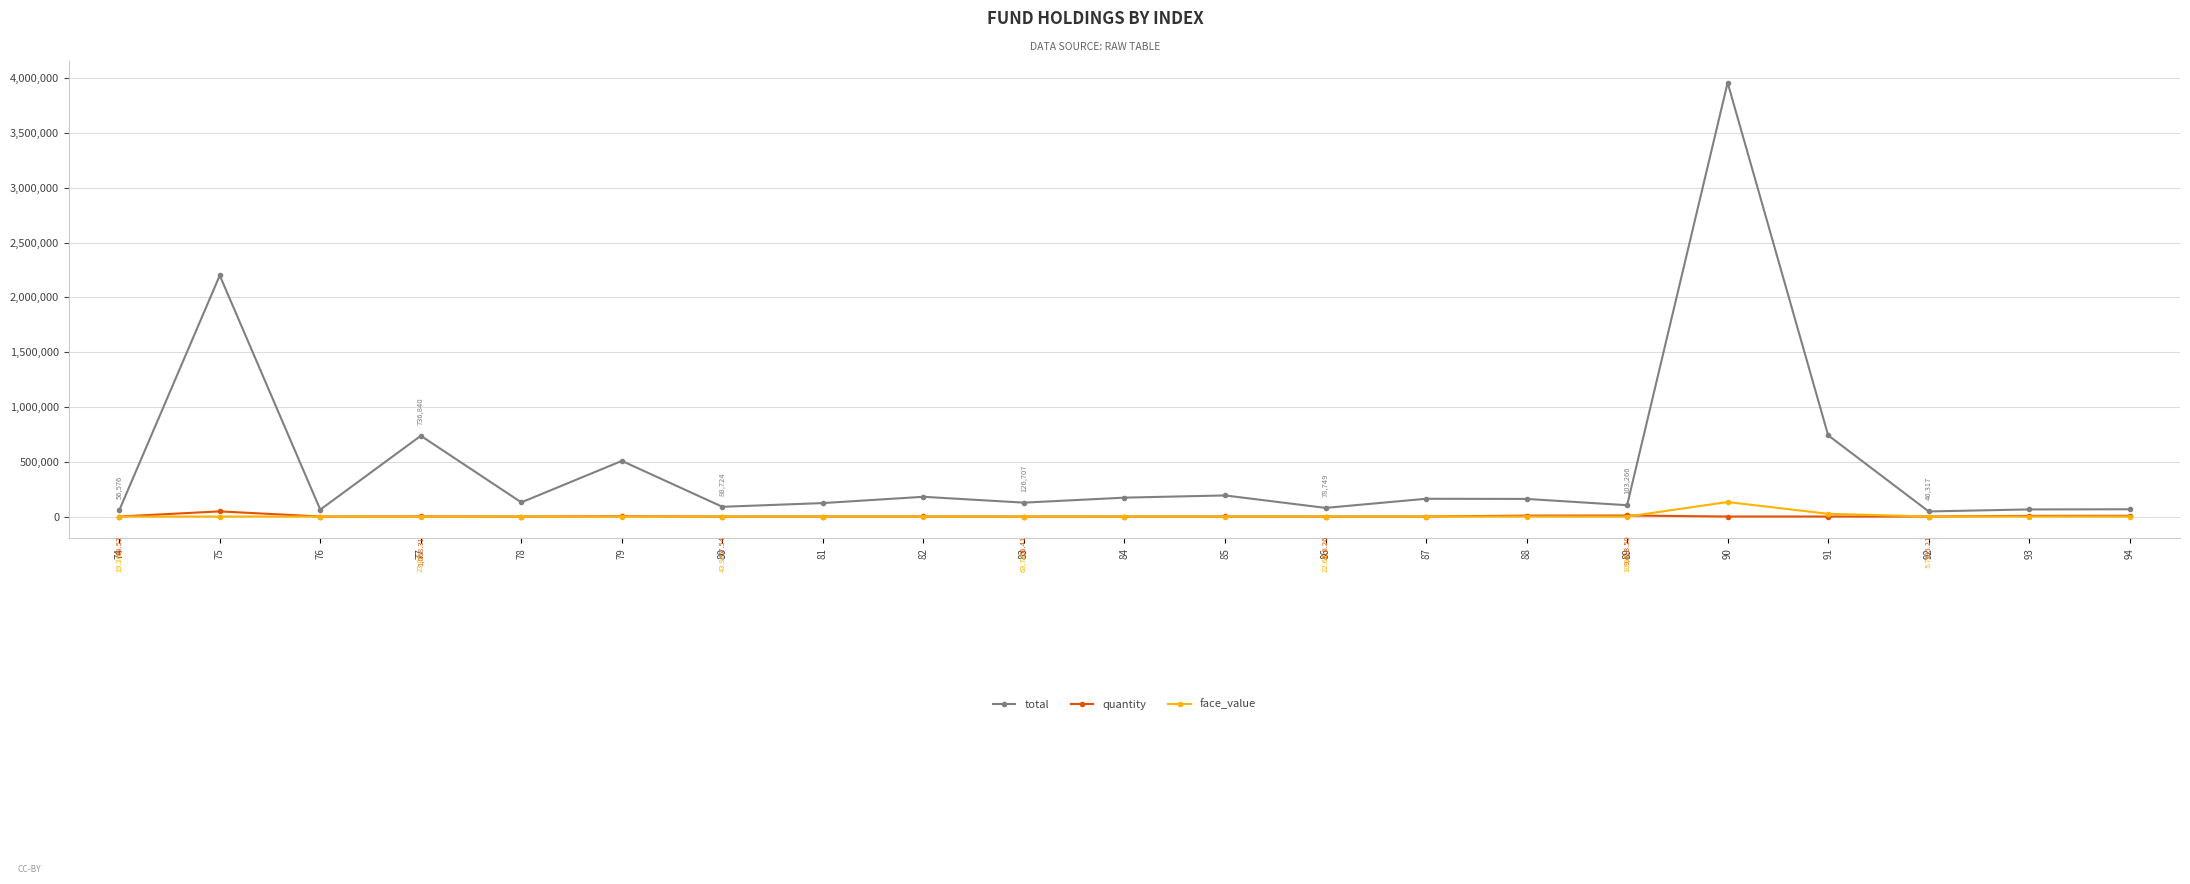

At which category is the sum across all series the highest?

90